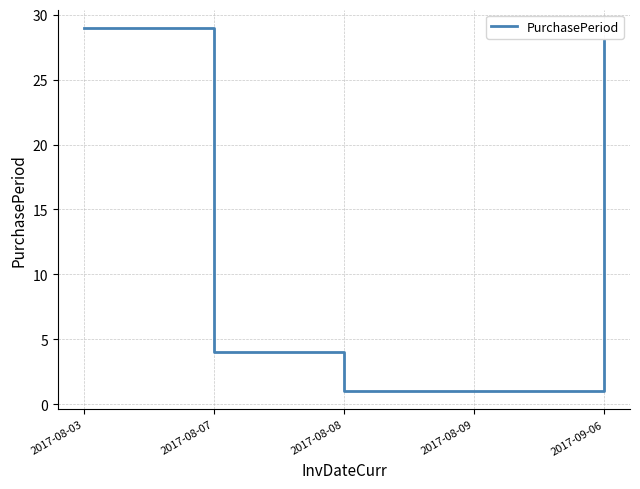

Reading left to right, transcribe all the data shown in this chart.

2017-08-03=29	2017-08-07=4	2017-08-08=1	2017-08-09=1	2017-09-06=28